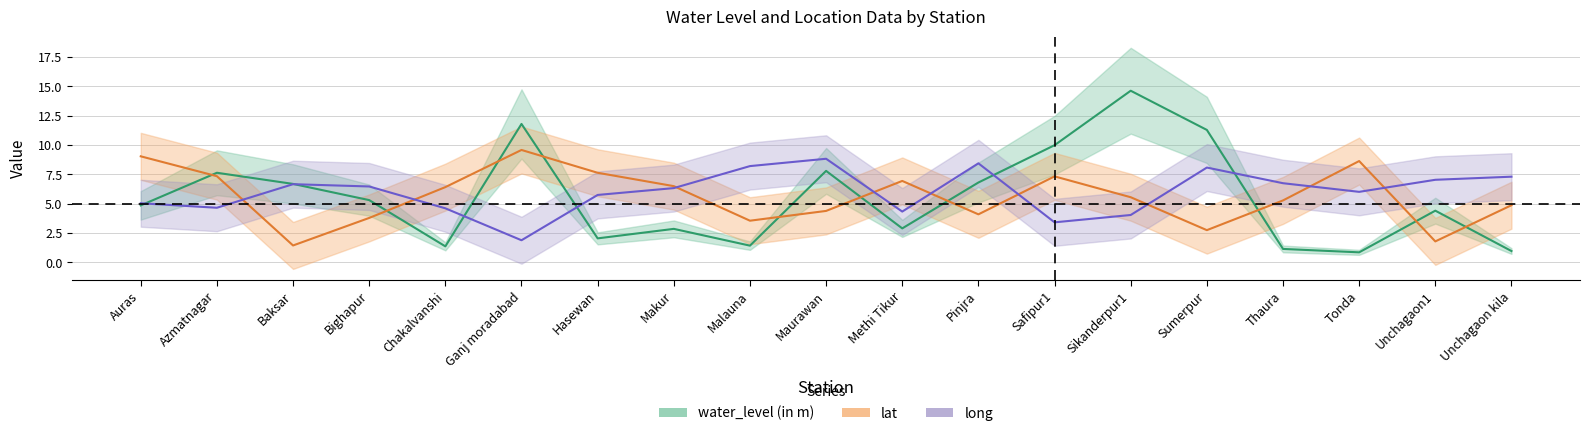

What is the difference between the lat values at Thaura and Pinjra?

1.2